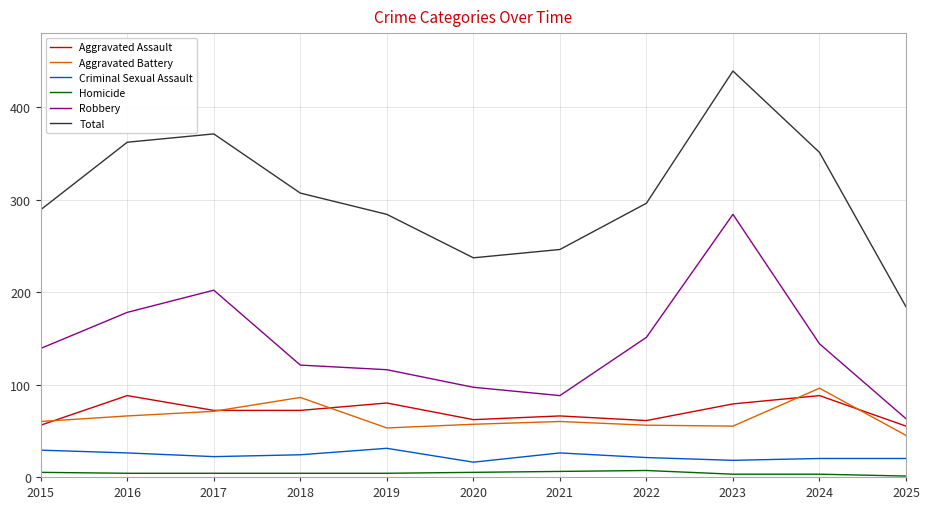

The Aggravated Assault series shows 72 at 2017. True or false?

True